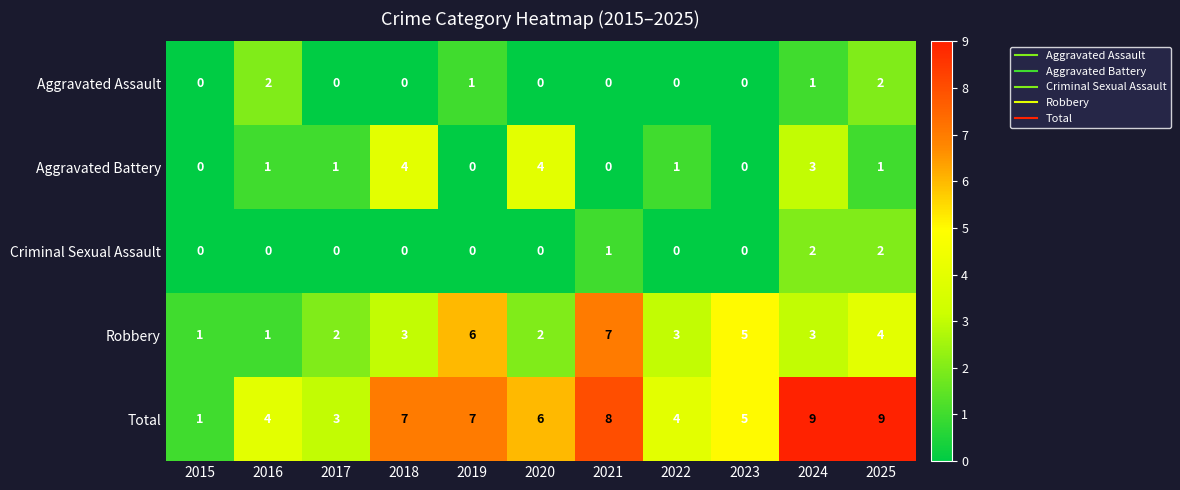

What is the difference between the maximum and minimum values in the Robbery series?

6